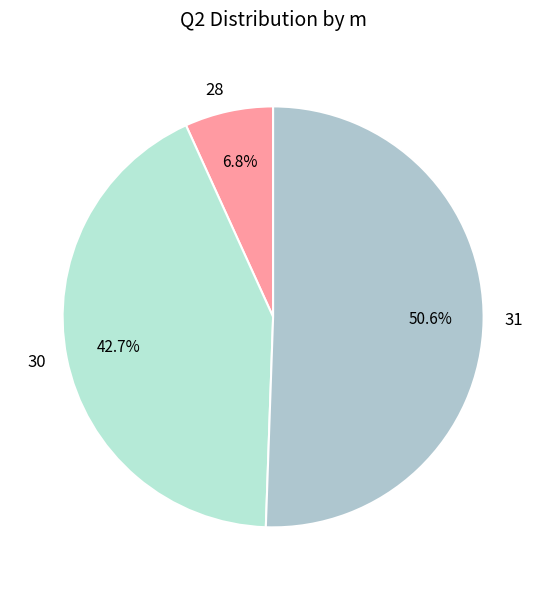

What percentage do 31 and 30 together represent?

93.2%